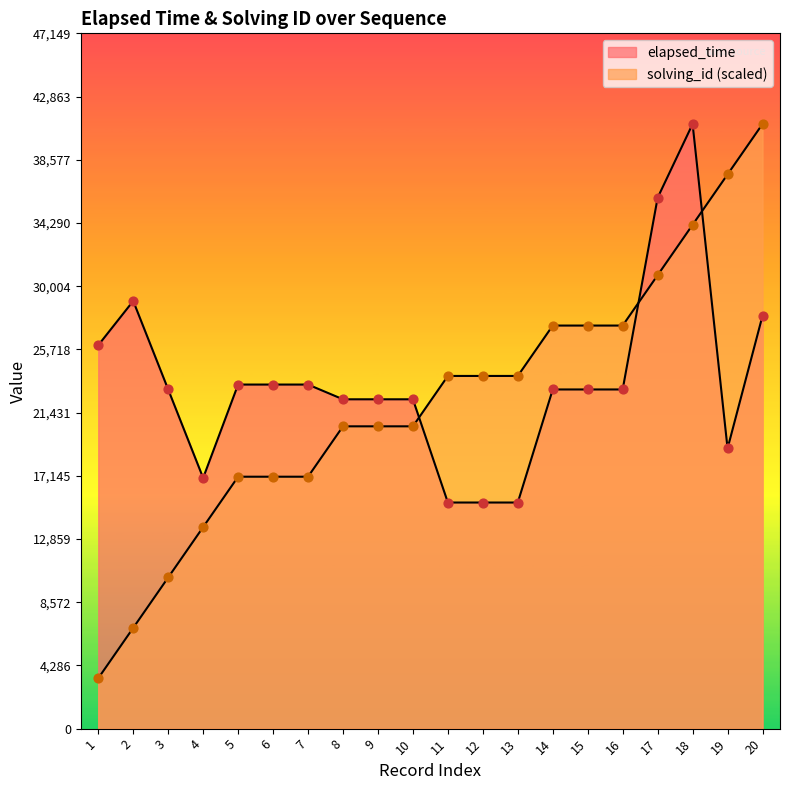

Which series has the largest total across all categories?

elapsed_time